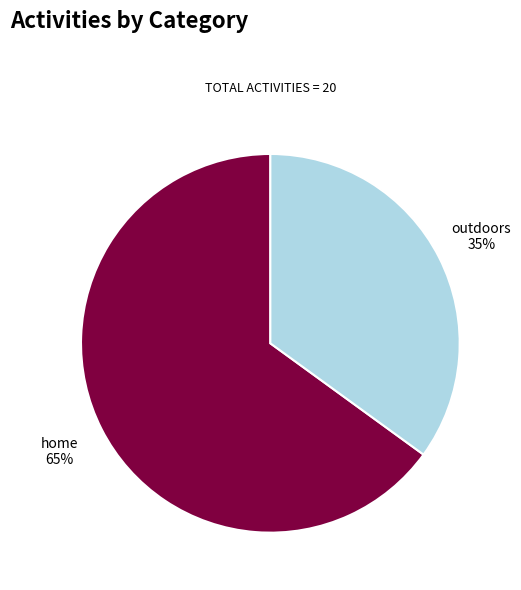

The outdoors slice represents 35% of the pie. True or false?

True